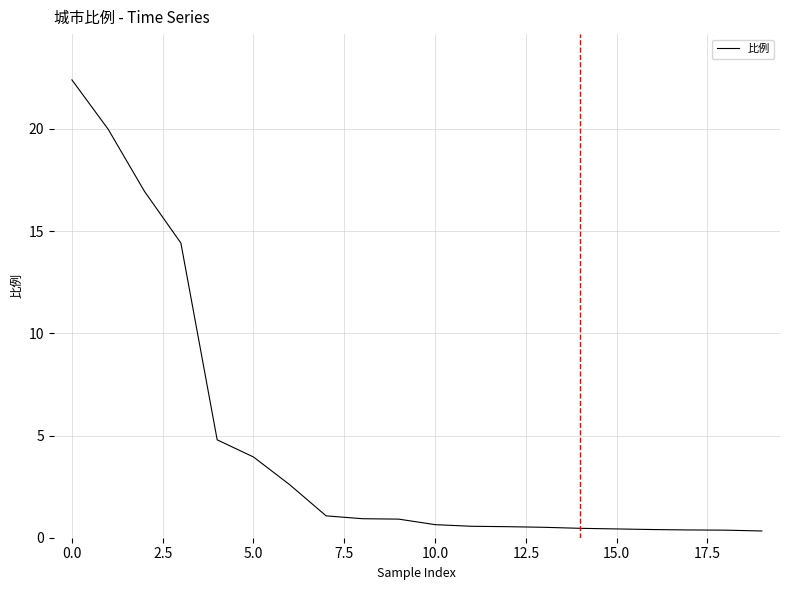

Does the chart display data point markers on the line(s)?

No